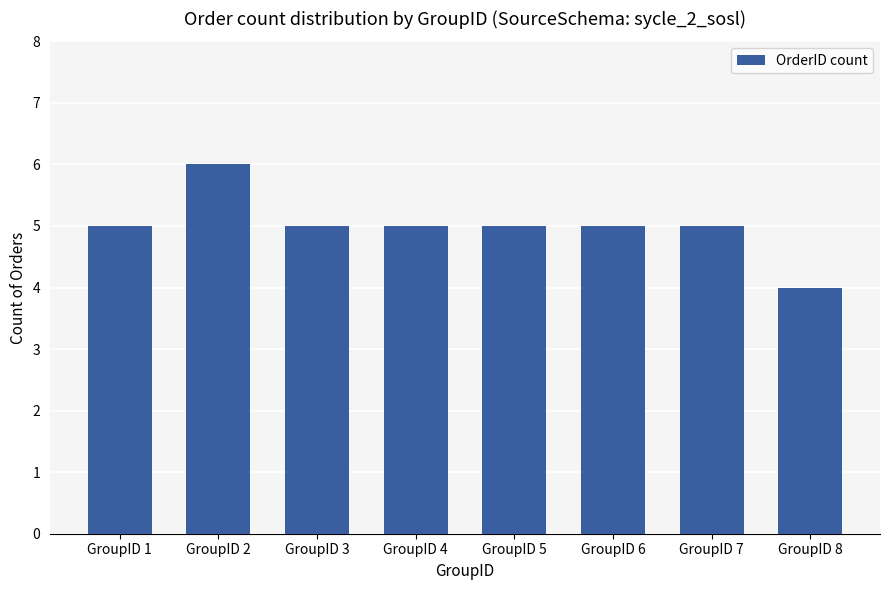

What is the change in value from GroupID 2 to GroupID 7?

-1